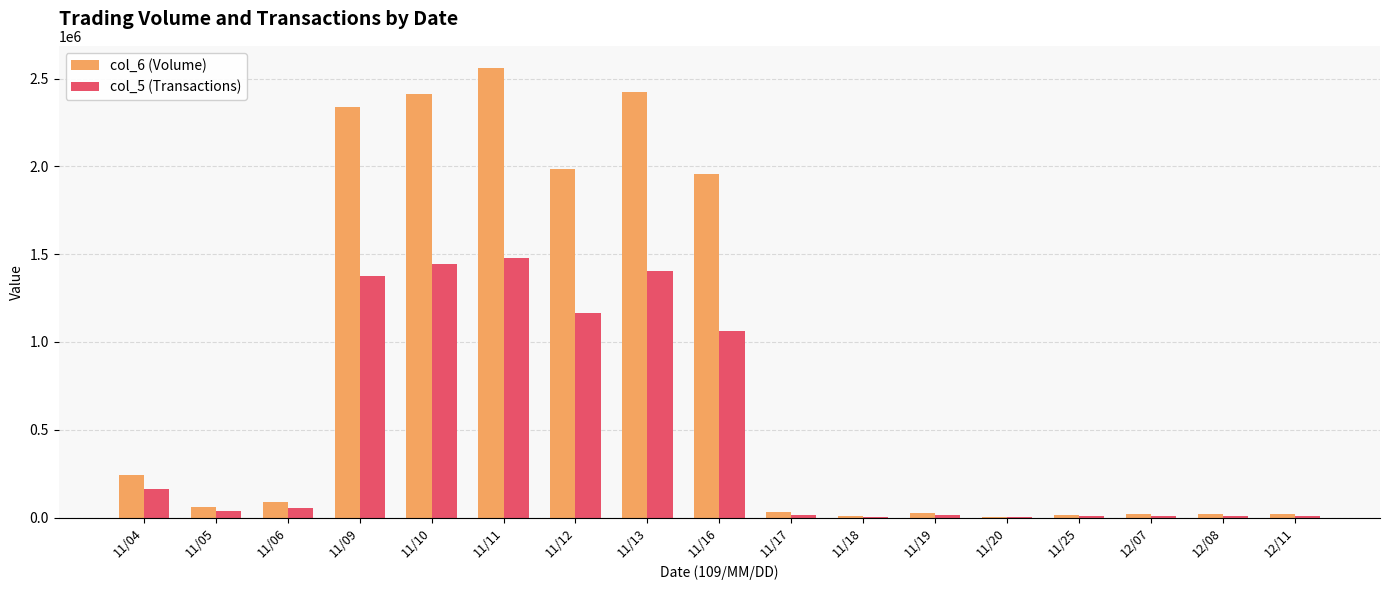

The value of col_5 (Transactions) at 11/10 is 1445000. True or false?

True